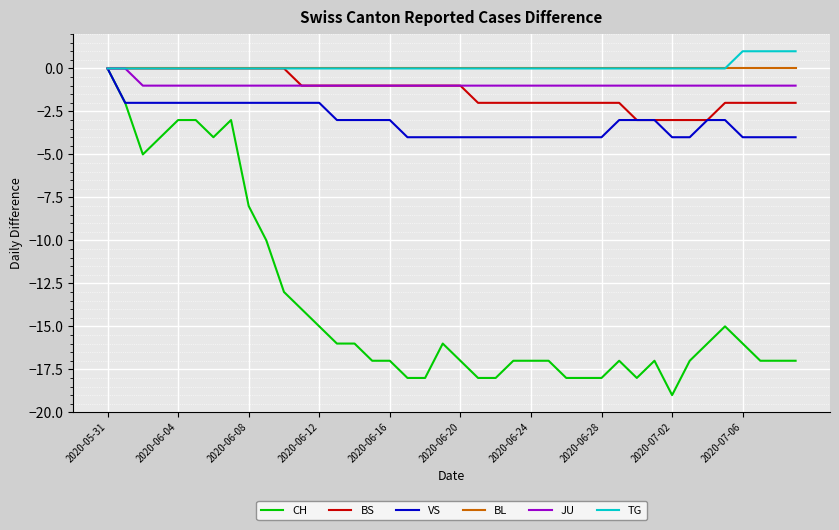

Is this an area chart (filled region under the line)?

No